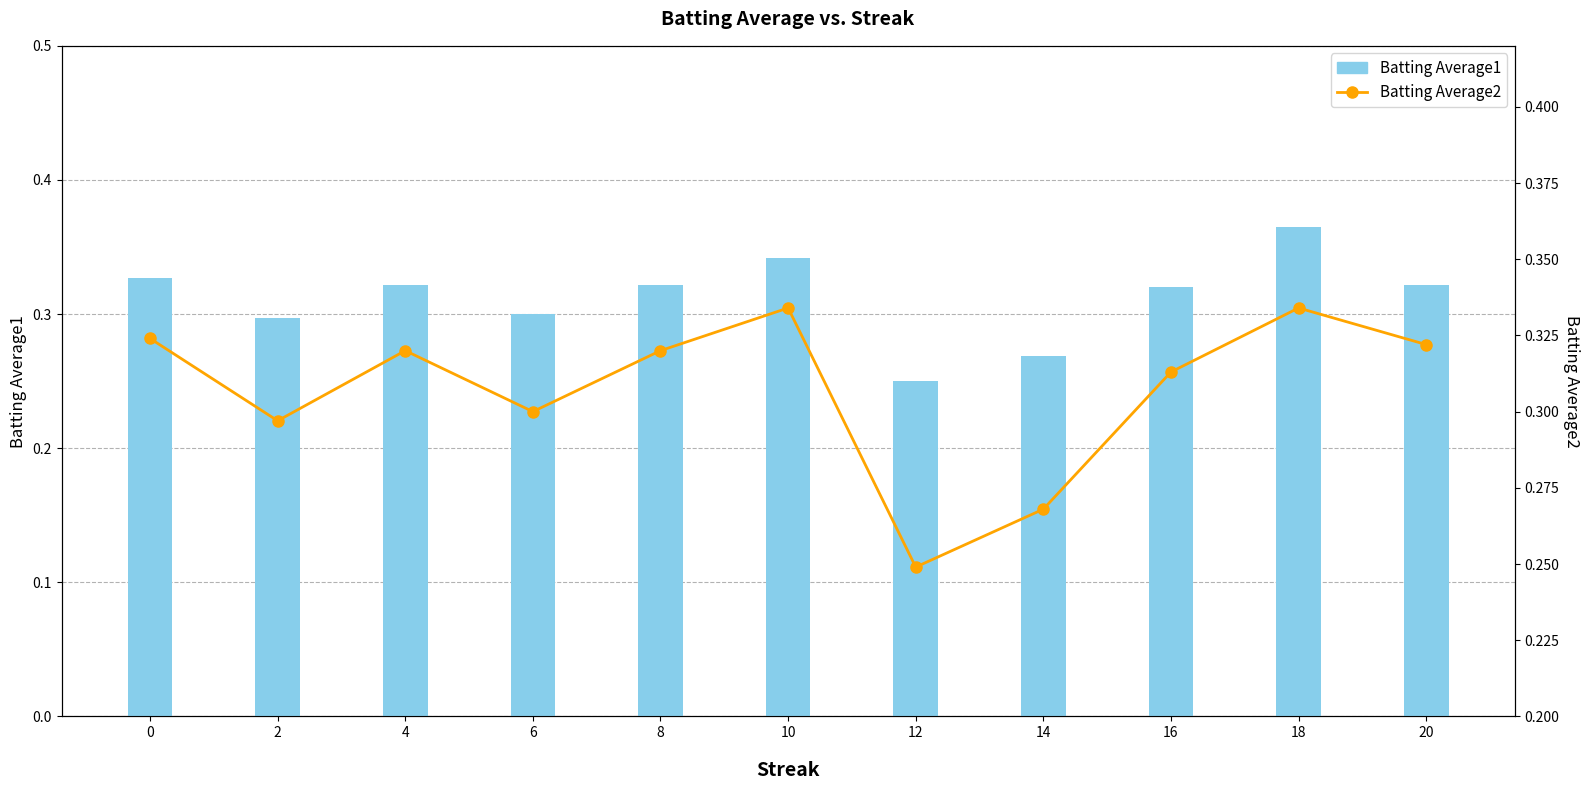

How many Batting Average2 values are between 0 and 1?

11